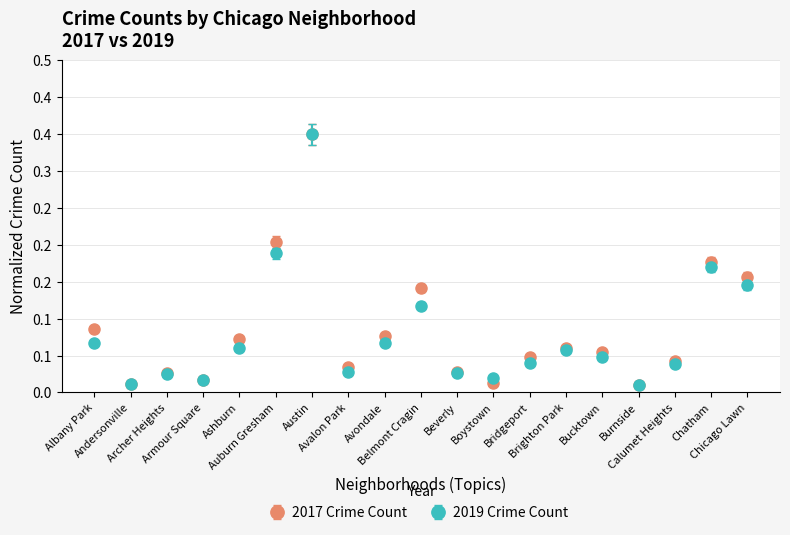

What are all the series names shown in the legend?

2017 Crime Count, 2019 Crime Count